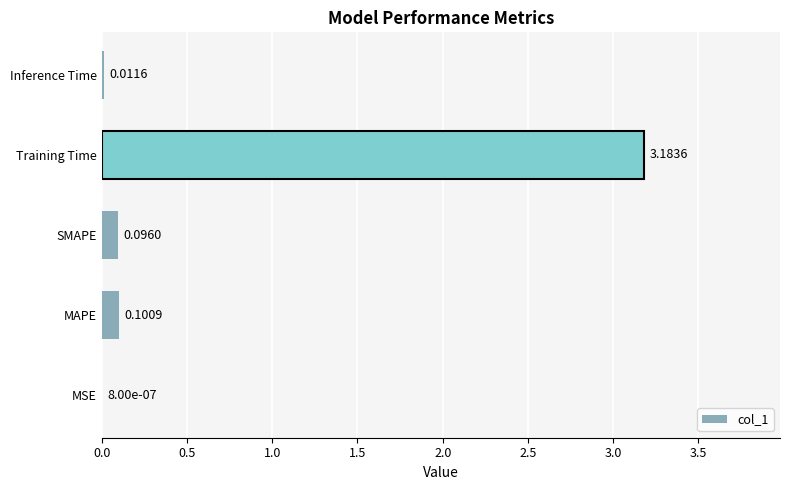

At which label is the value closest to 1?

MAPE